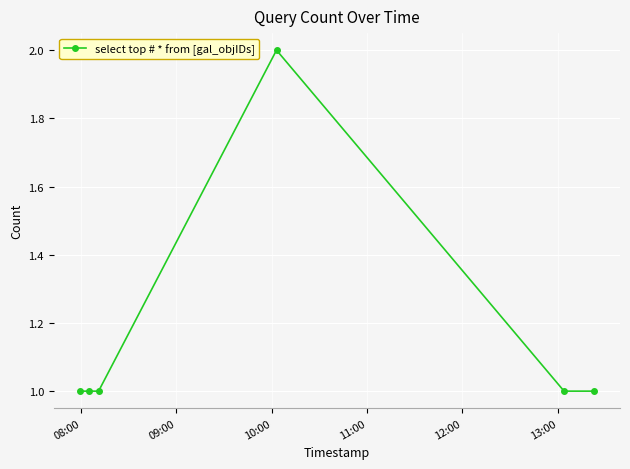

True or false: there are more than 2 points higher than both neighbors.

False